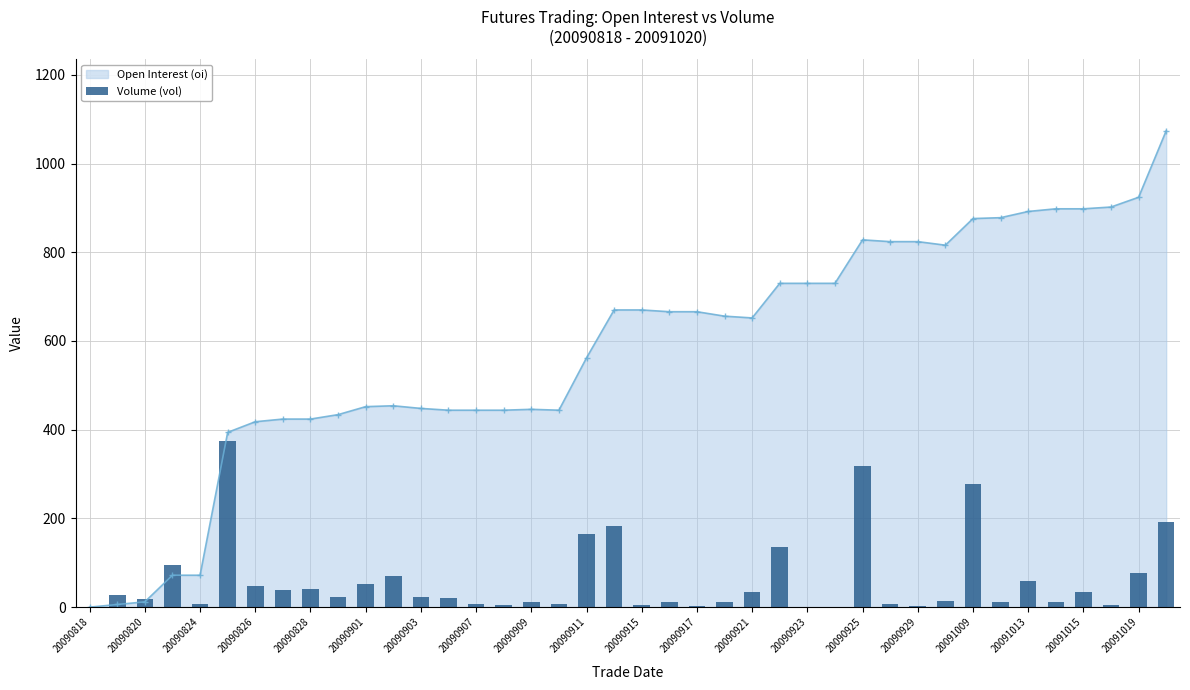

How many values in Open Interest (oi) are above zero?

39